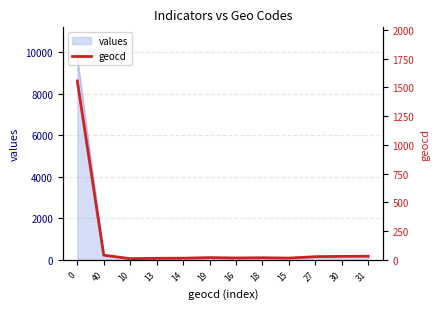

Which has a higher value, 19 or 40?

40